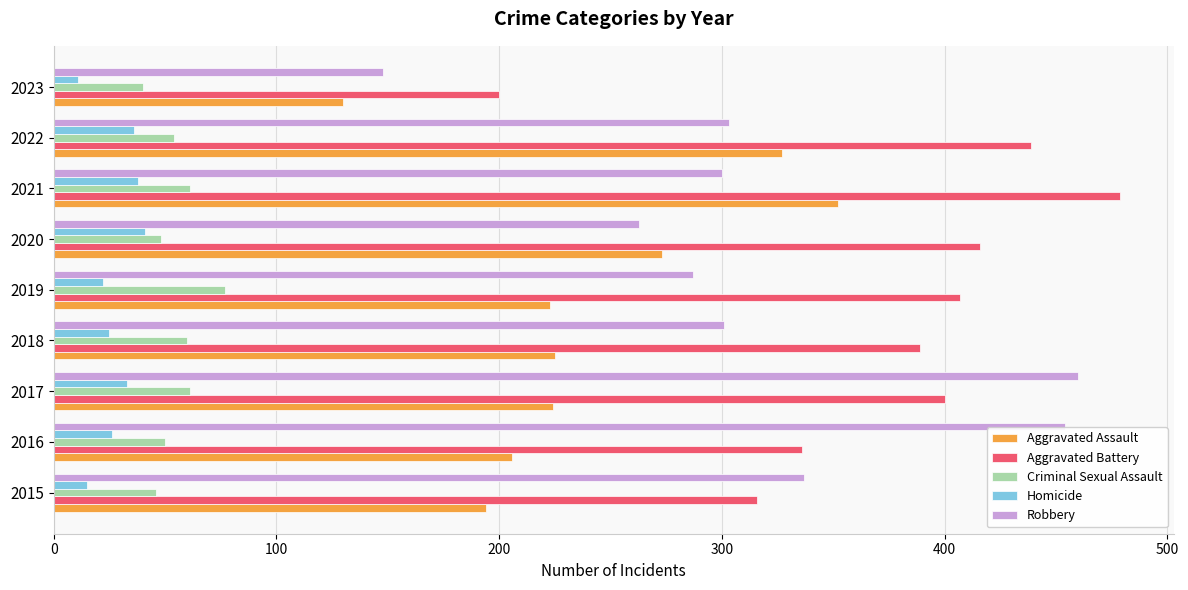

What is the sum of the Robbery values at 2021 and 2016?

754